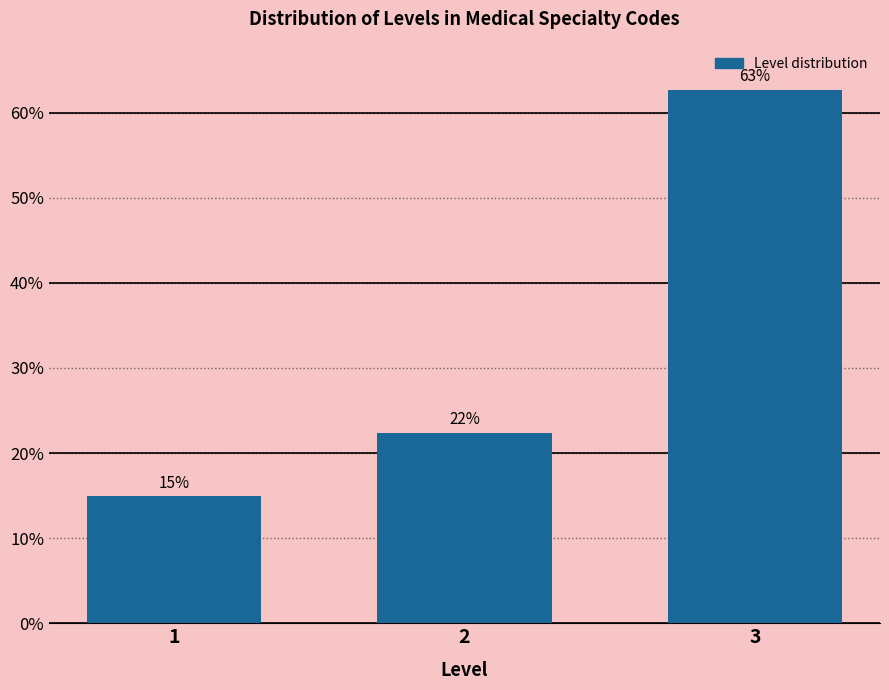

What is the value of the 2nd bar from the left?

22.4